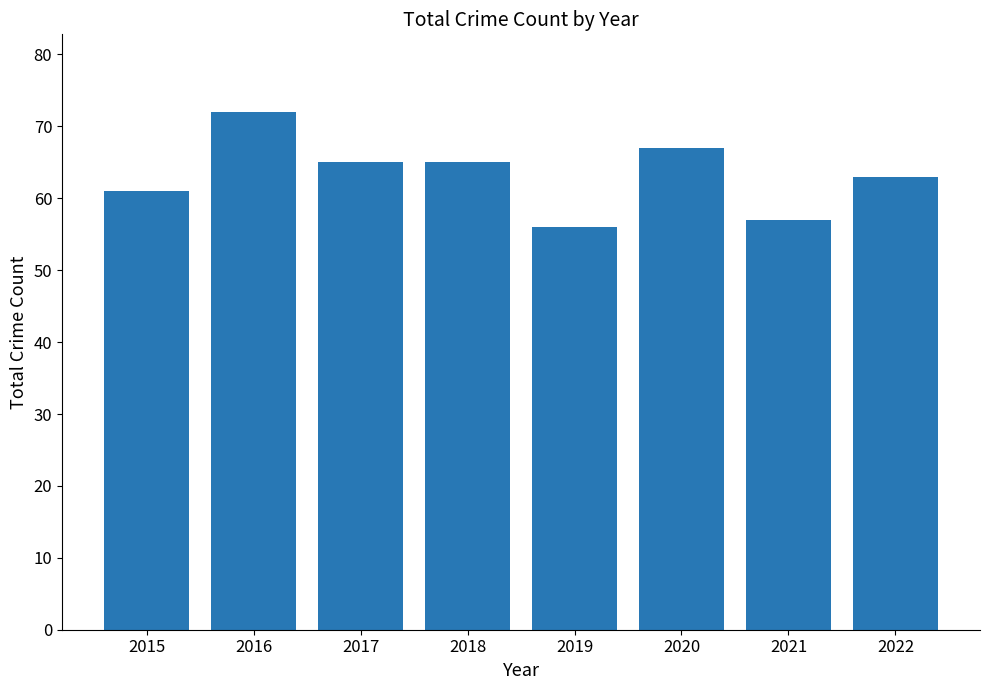

What is the difference between the maximum and minimum values?

16